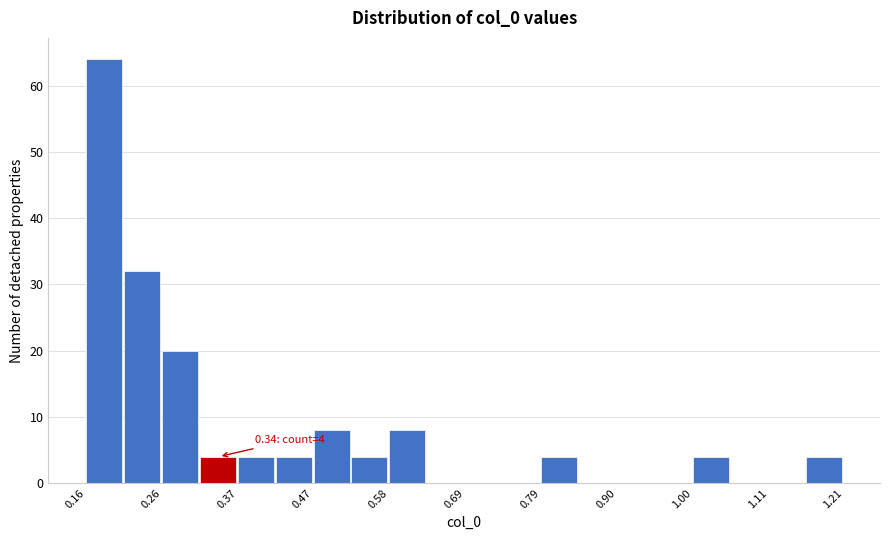

Read against the x-axis, roughly where is the centre of the tallest bar?

0.18